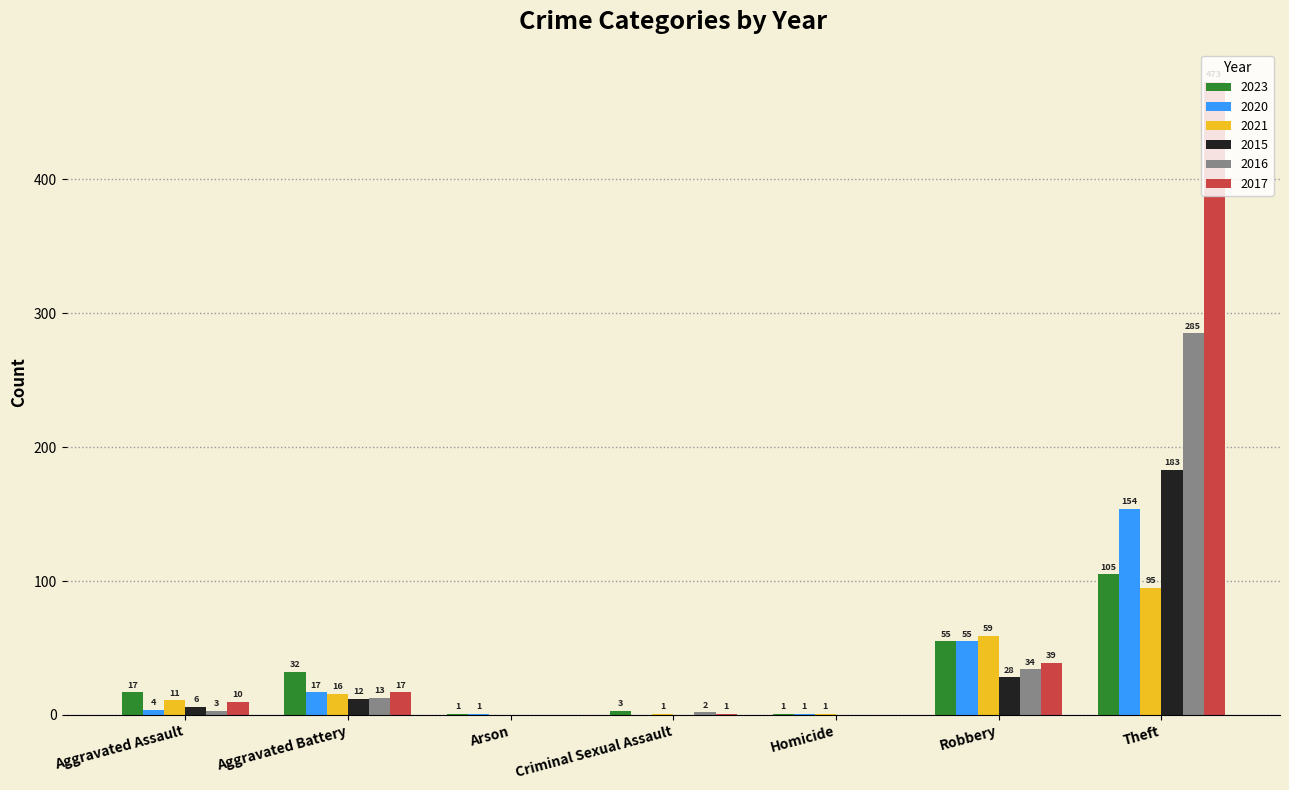

What is the greatest value displayed?

473